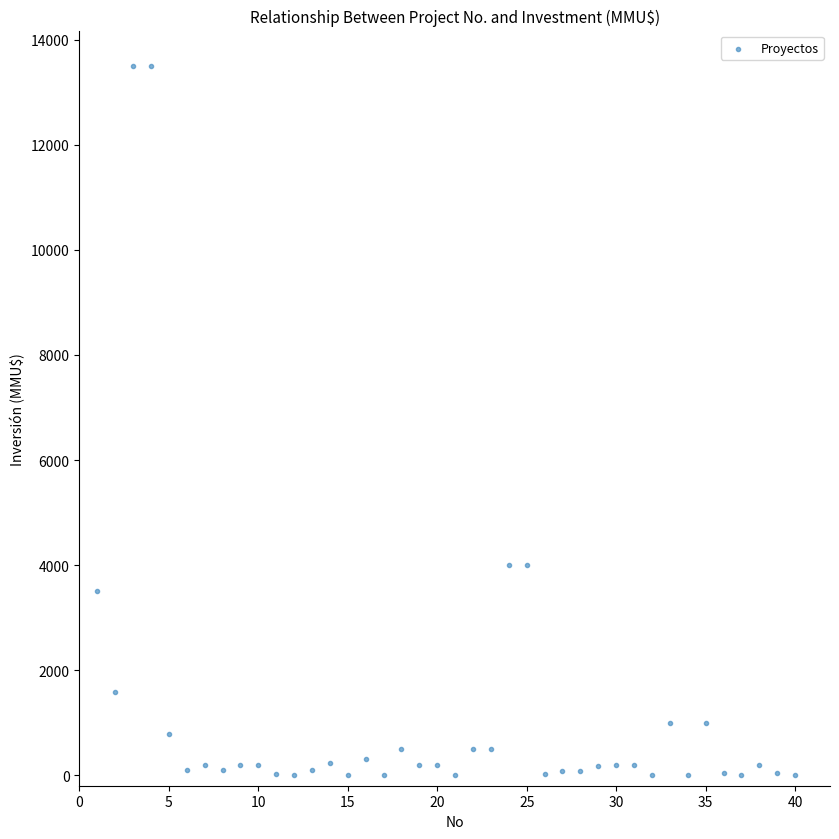

What is the range of Y values (max minus min)?

13500